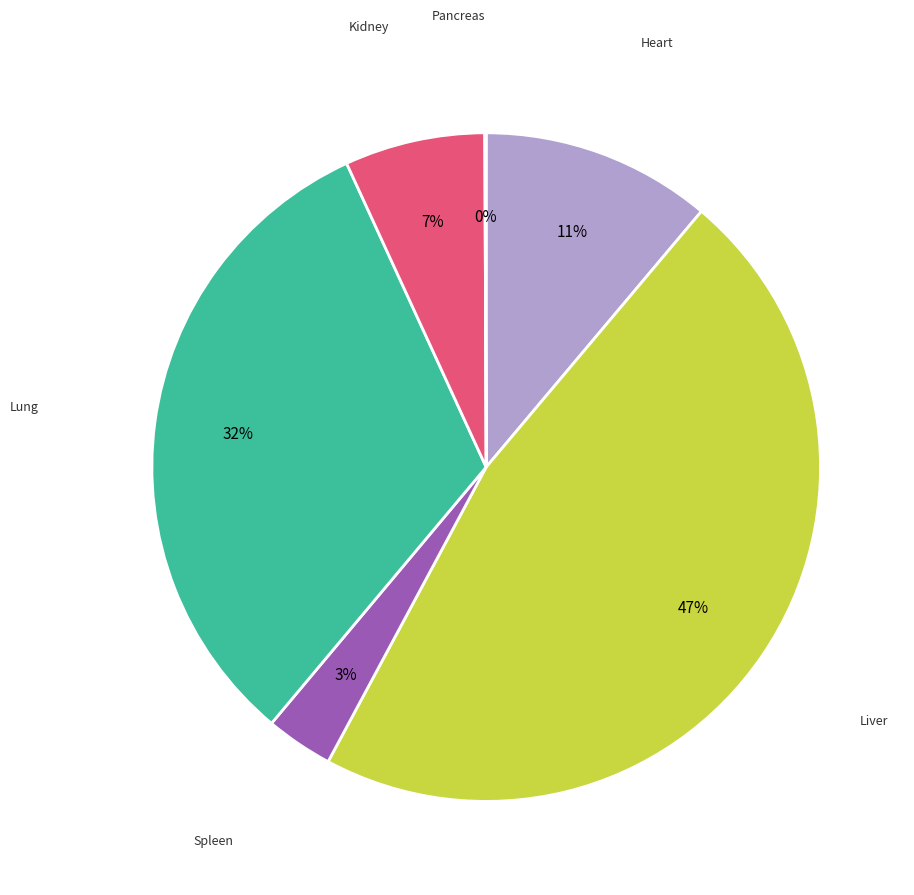

Is there a majority slice in this chart?

No